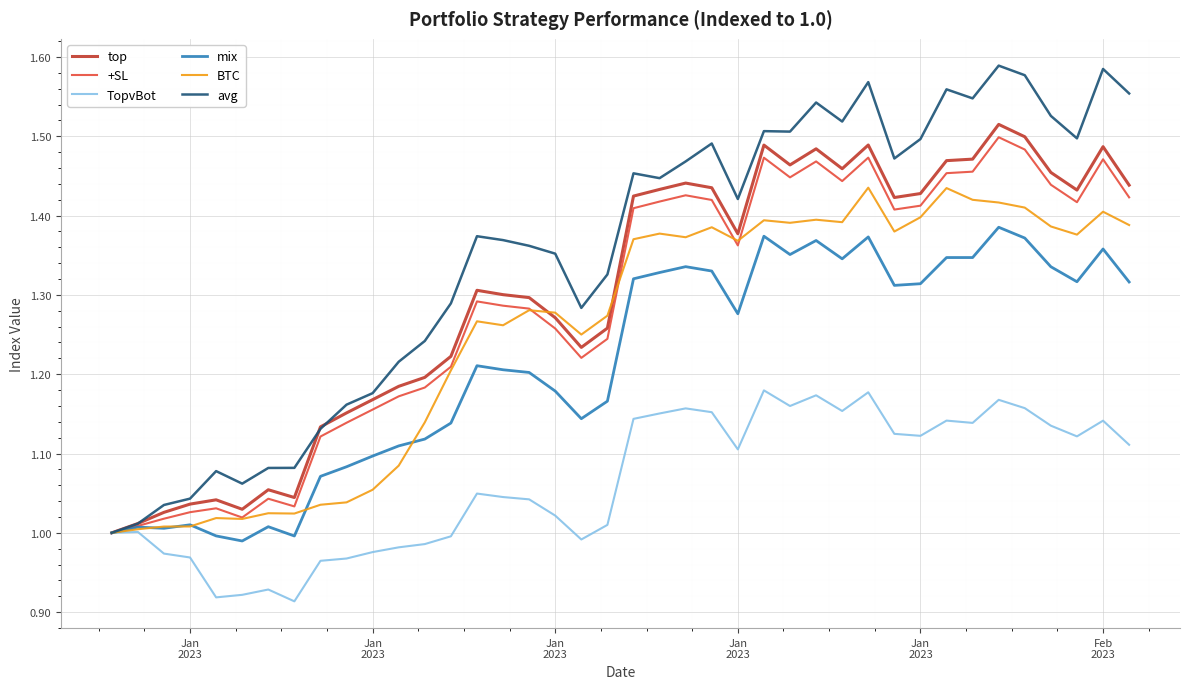

Which series has the largest total across all categories?

avg